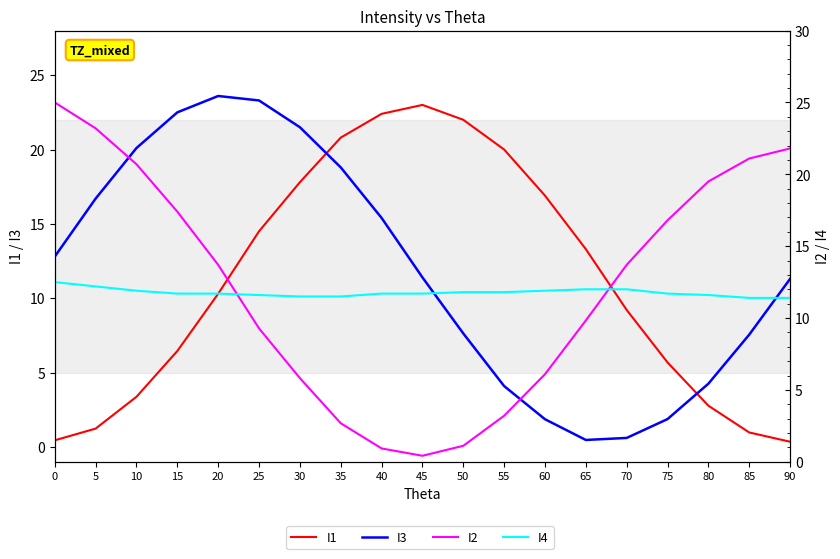

Rank the categories by I4 value from highest to lowest.

0, 5, 65, 70, 10, 60, 50, 55, 15, 20, 40, 45, 75, 25, 80, 30, 35, 85, 90